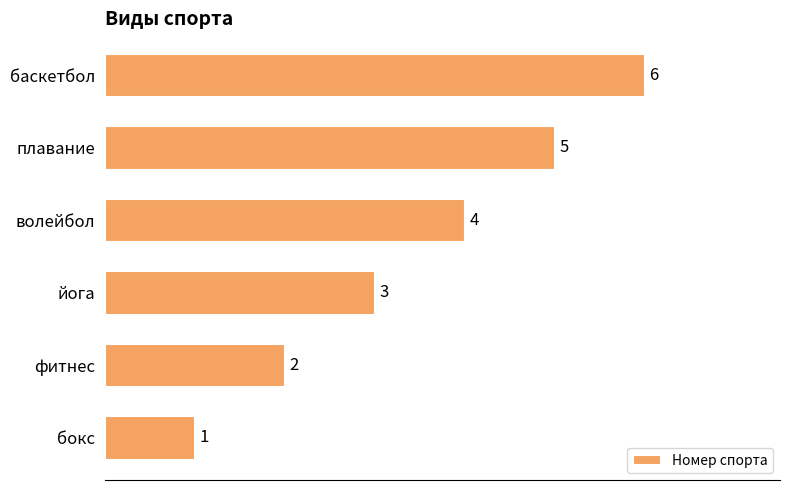

List the labels in order of value, largest first.

баскетбол, плавание, волейбол, йога, фитнес, бокс